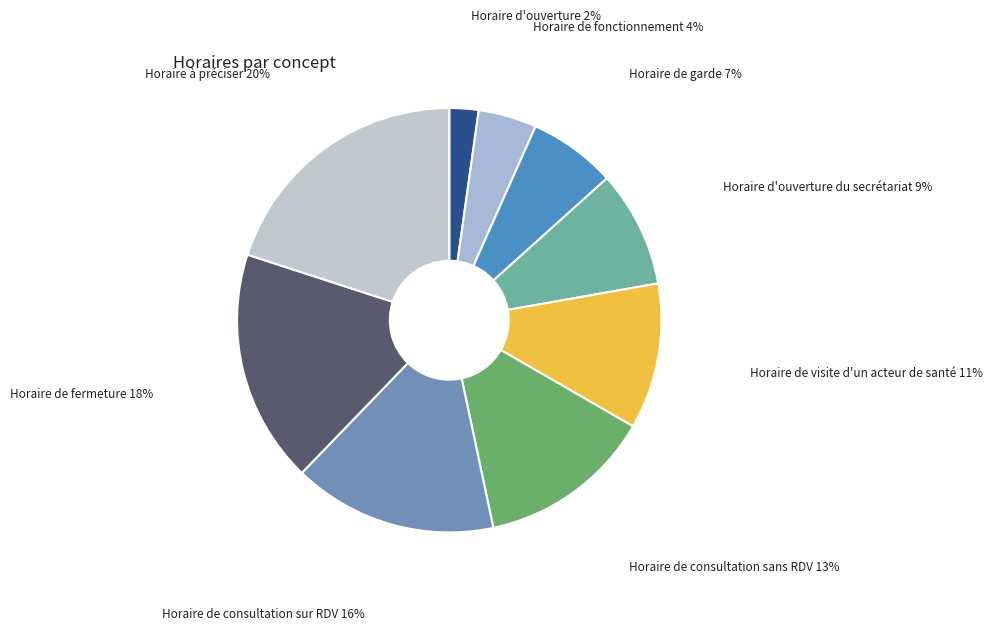

Between Horaire de consultation sur RDV and Horaire d'ouverture du secrétariat, which is larger?

Horaire de consultation sur RDV